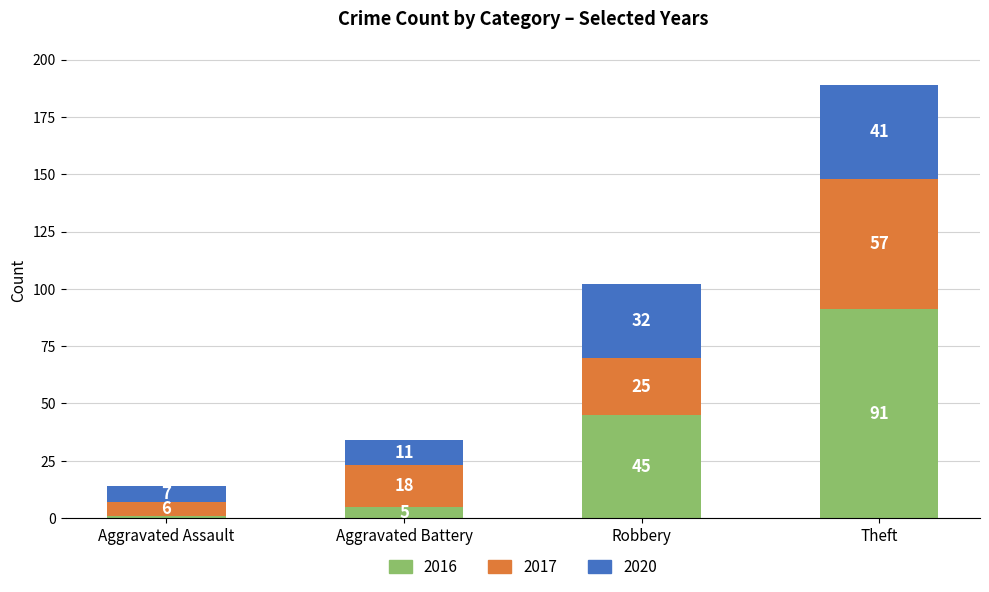

What is the difference between the maximum and minimum values in the 2016 series?

90